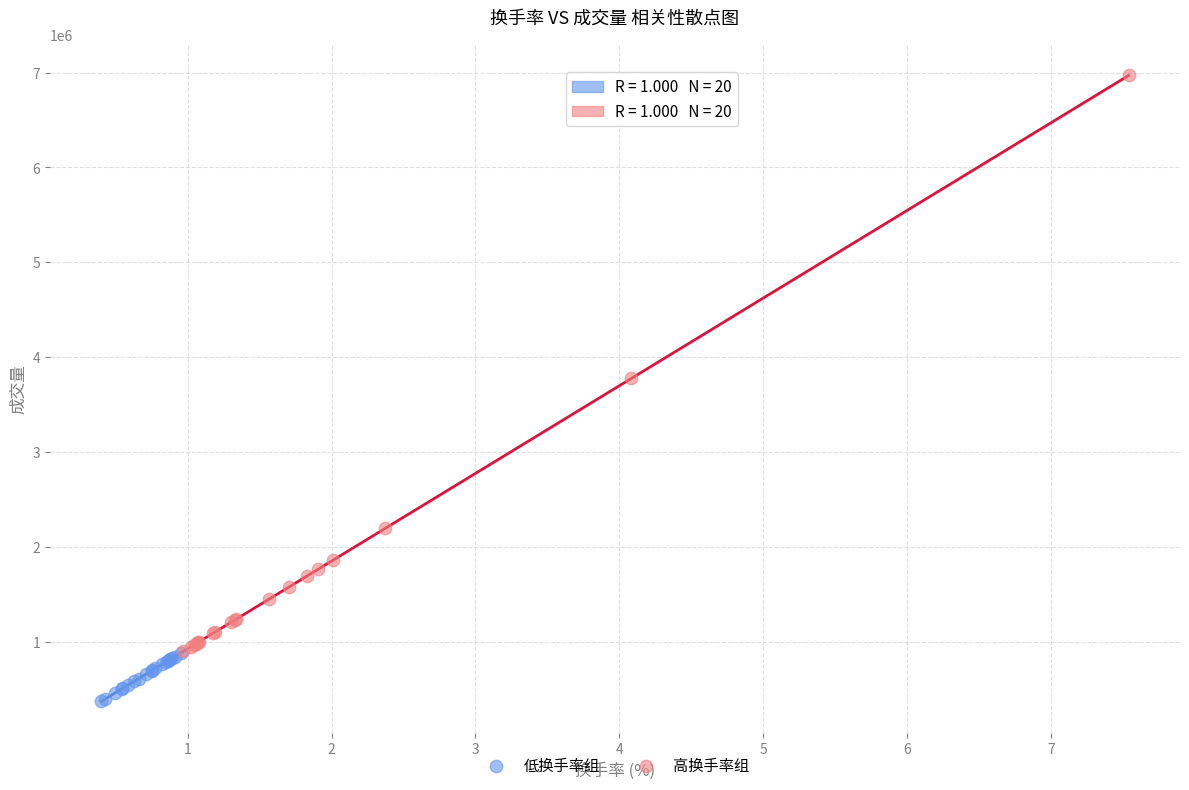

Which series has the largest Y range (max minus min)?

高换手率组